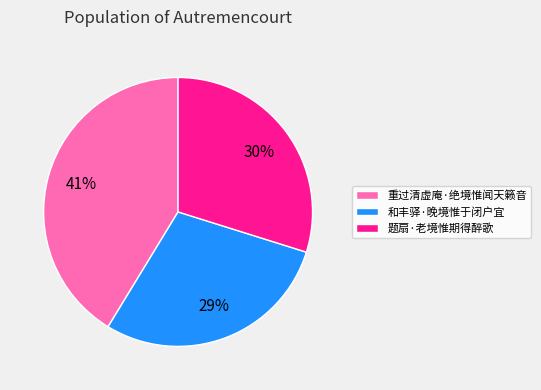

Approximately how many times larger is the value at 和丰驿·晚境惟于闭户宜 compared to 重过清虚庵·绝境惟闻天籁音?

0.7